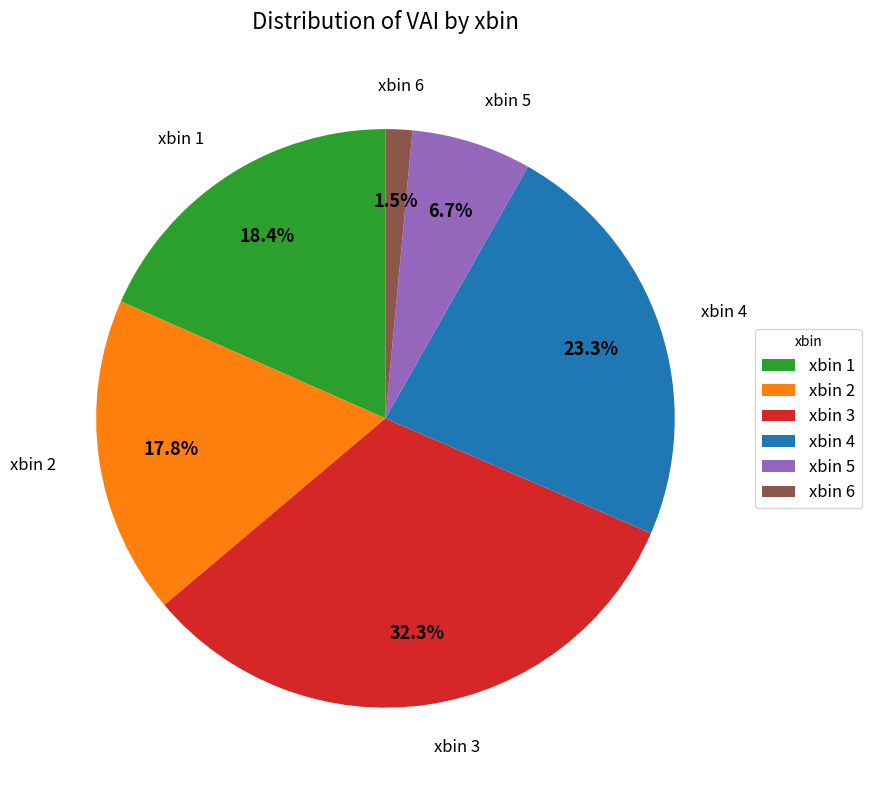

What is the ratio of the value at xbin 4 to the value at xbin 3?

0.7